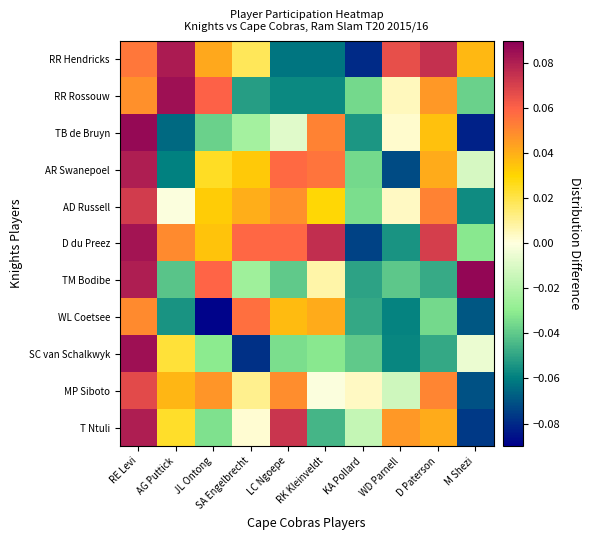

At which category is the sum across all series the highest?

RE Levi